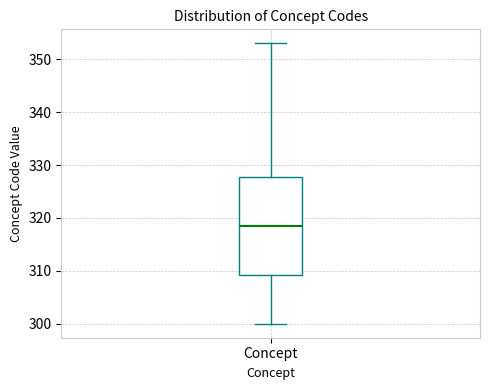

Transcribe this box plot: give where the median line is, the range the box spans, and where the two whiskers end, as read against the y-axis. The values are not printed on the chart, so give them approximately, as read against the axis.

median 319, box 309 to 328, whiskers 300 to 353